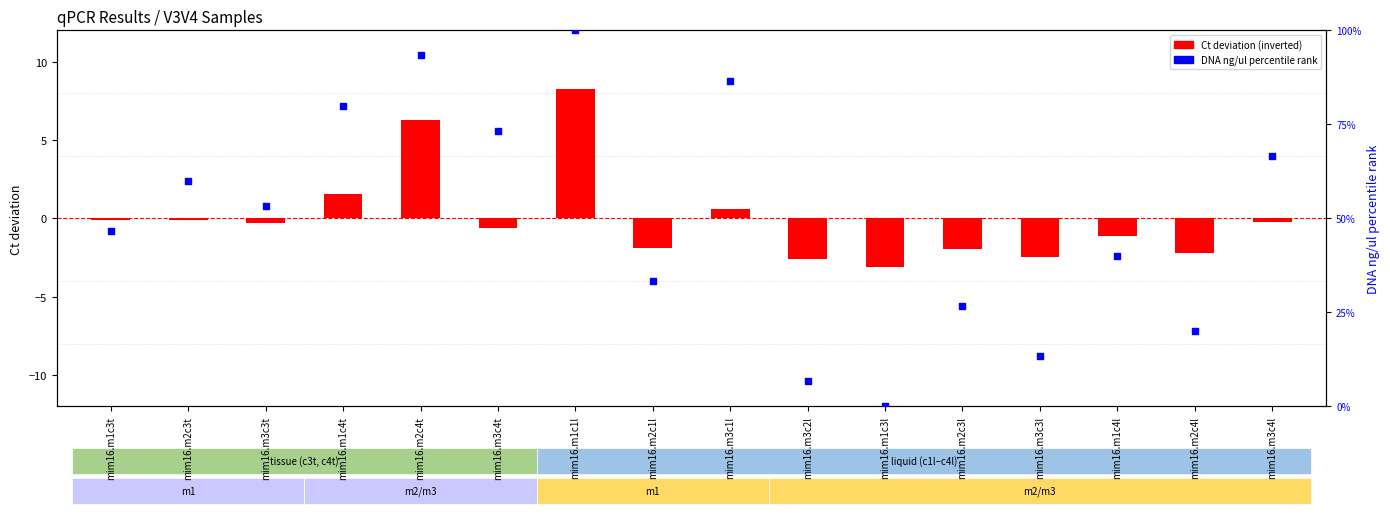

Which series has the largest total across all categories?

DNA percentile rank